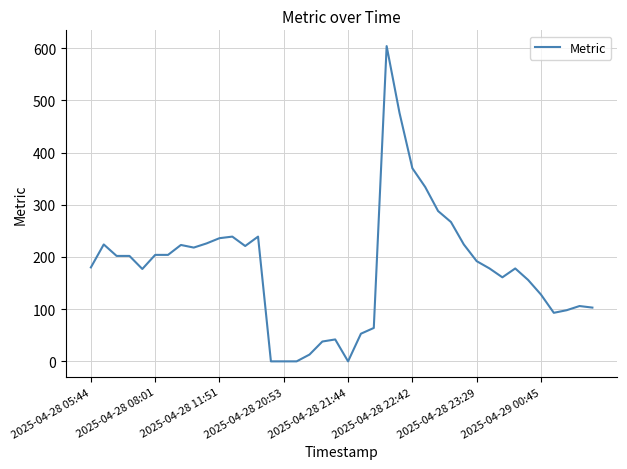

Does the chart display data point markers on the line(s)?

No